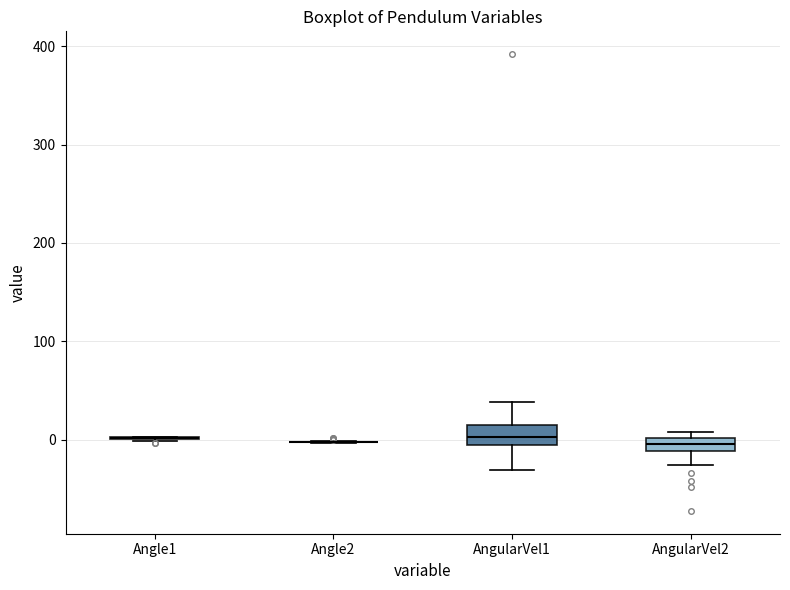

Where does the lower whisker of the box for AngularVel2 end on the y-axis? The values are not printed on the chart, so give them approximately, as read against the axis.

-30